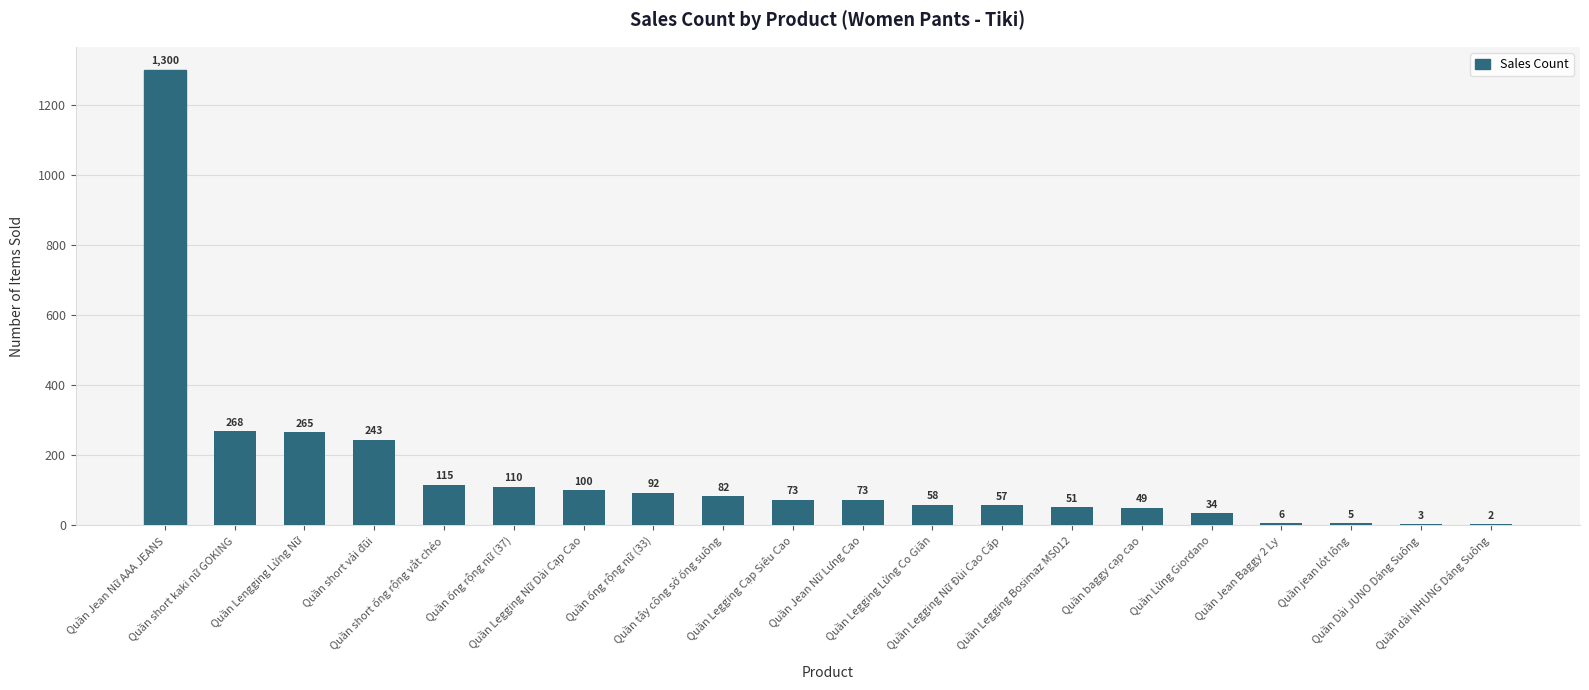

What is the greatest value displayed?

1300